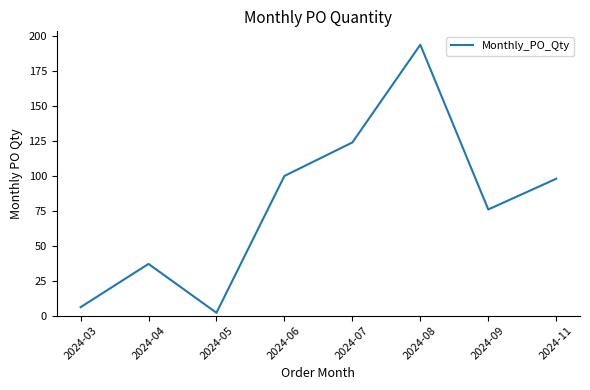

Which has a higher value, 2024-04 or 2024-05?

2024-04